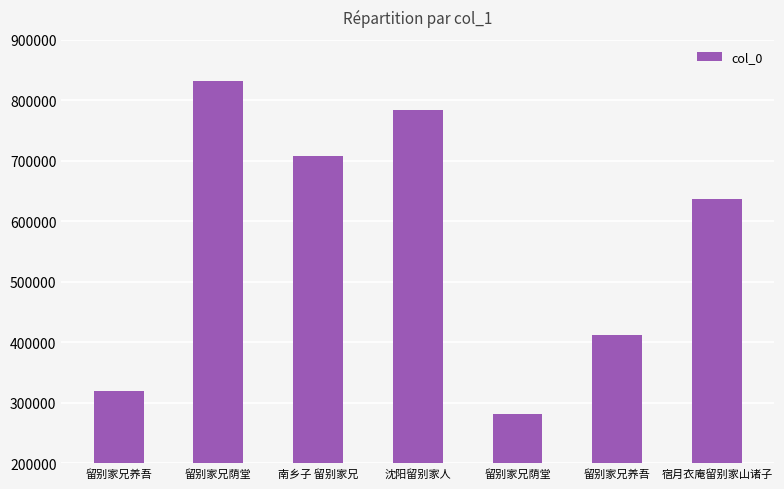

How many series are shown in this chart?

1